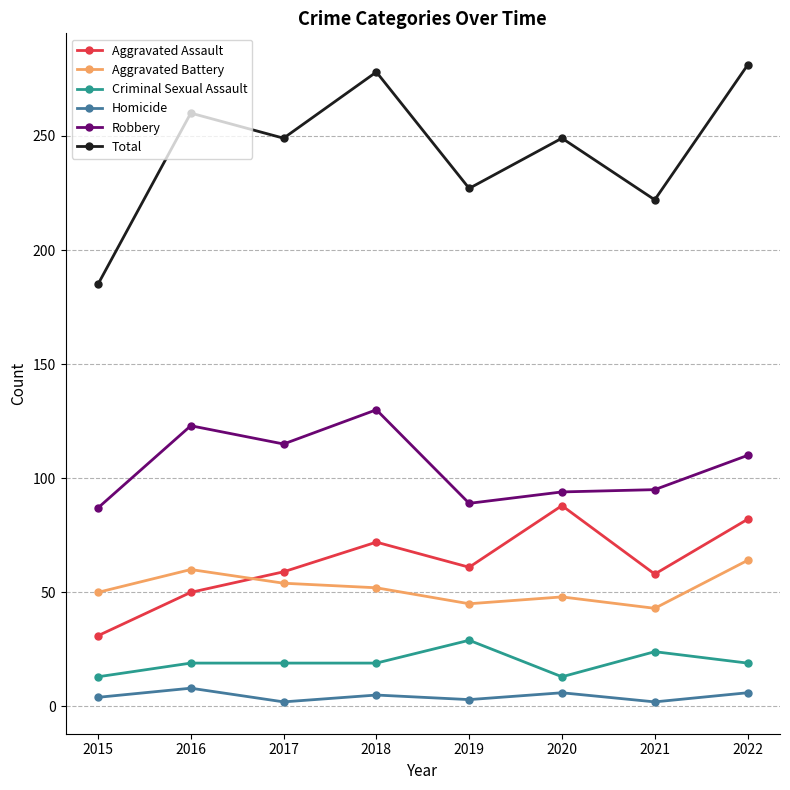

At how many categories does at least one series exceed 9?

8